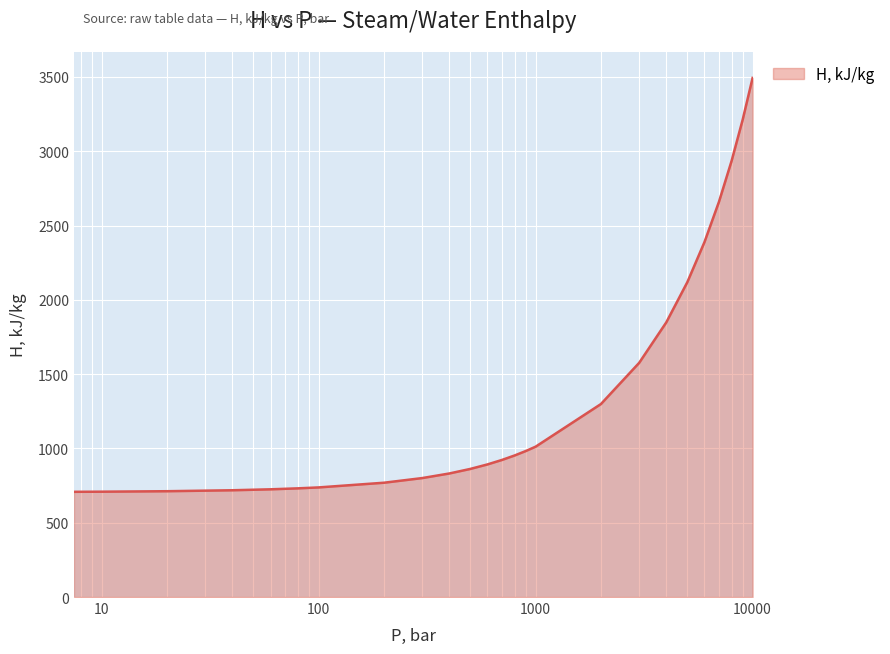

What is the smallest value displayed?

708.1